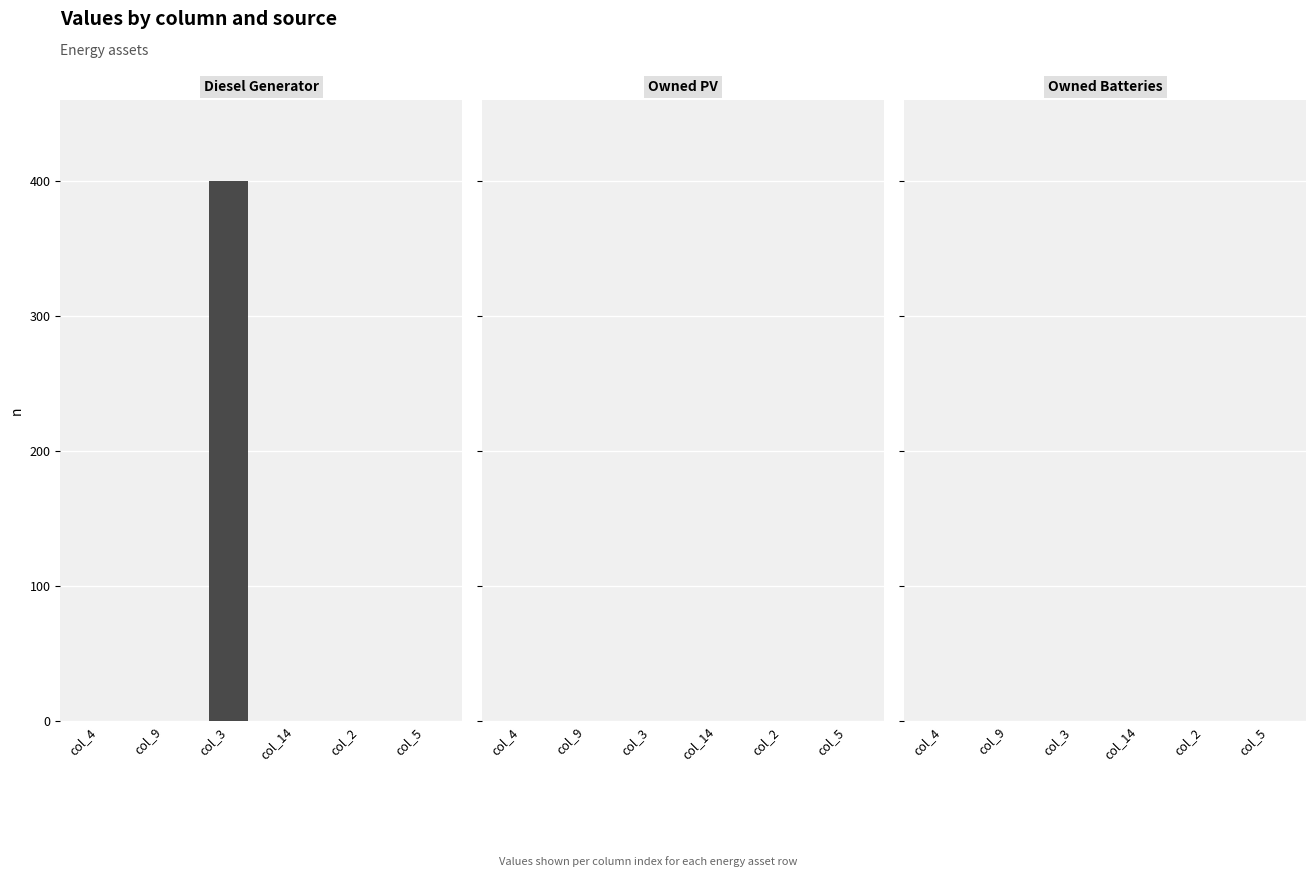

Between col_5 and col_3, which is larger?

col_3